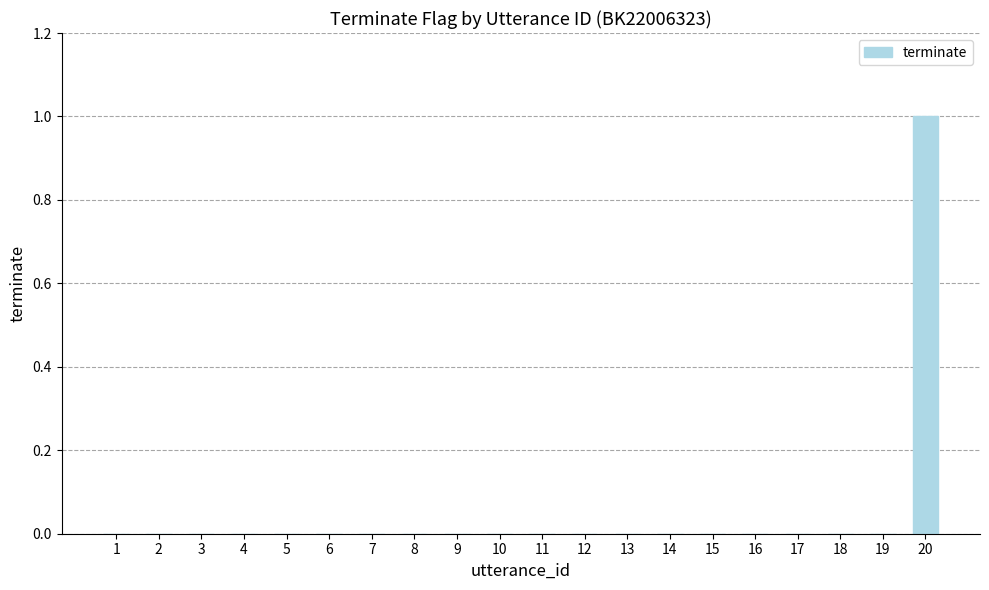

The chart shows a value of 0 at 11. True or false?

True